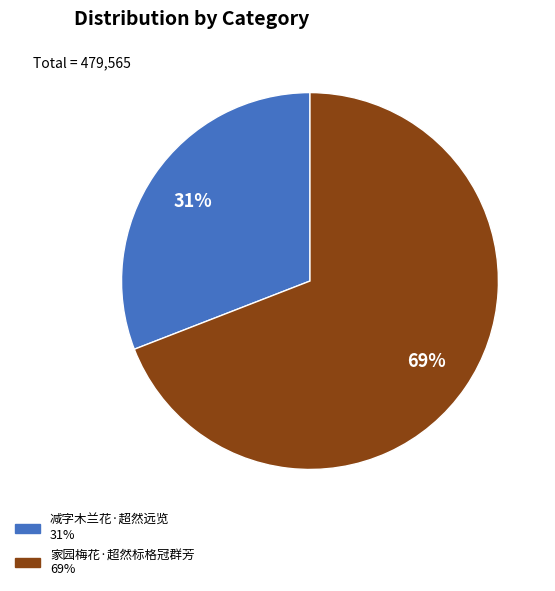

What percentage is the 家园梅花·超然标格冠群芳 slice, to the nearest percent?

69%